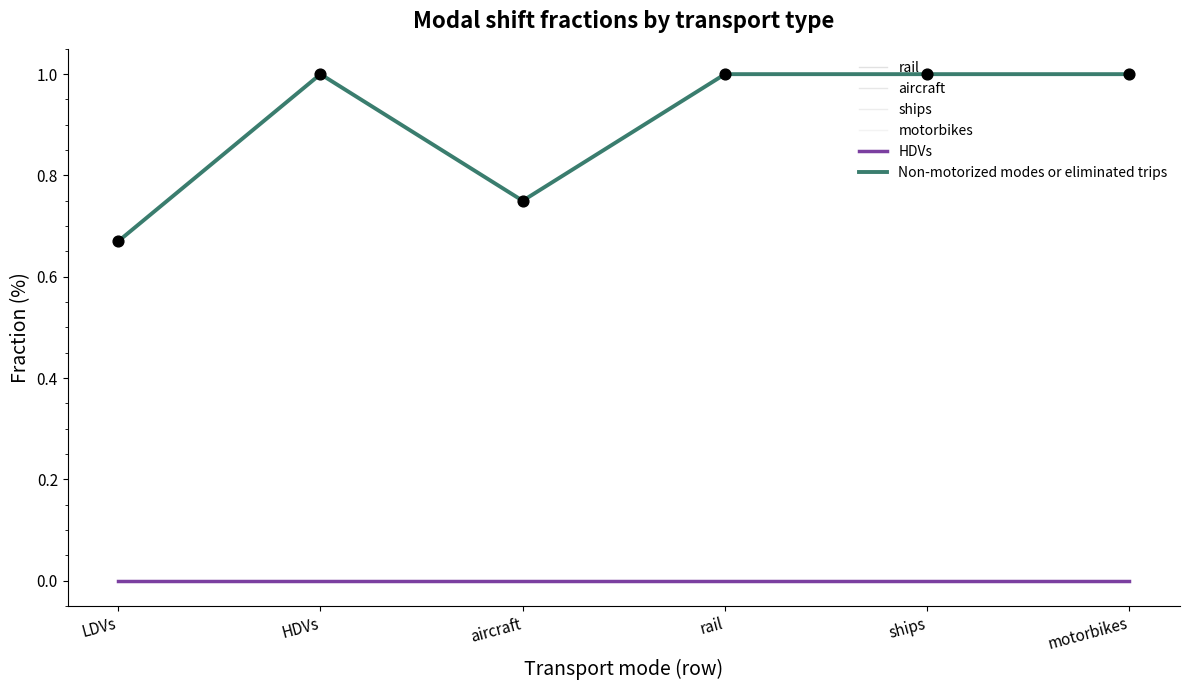

Is this an area chart (filled region under the line)?

No